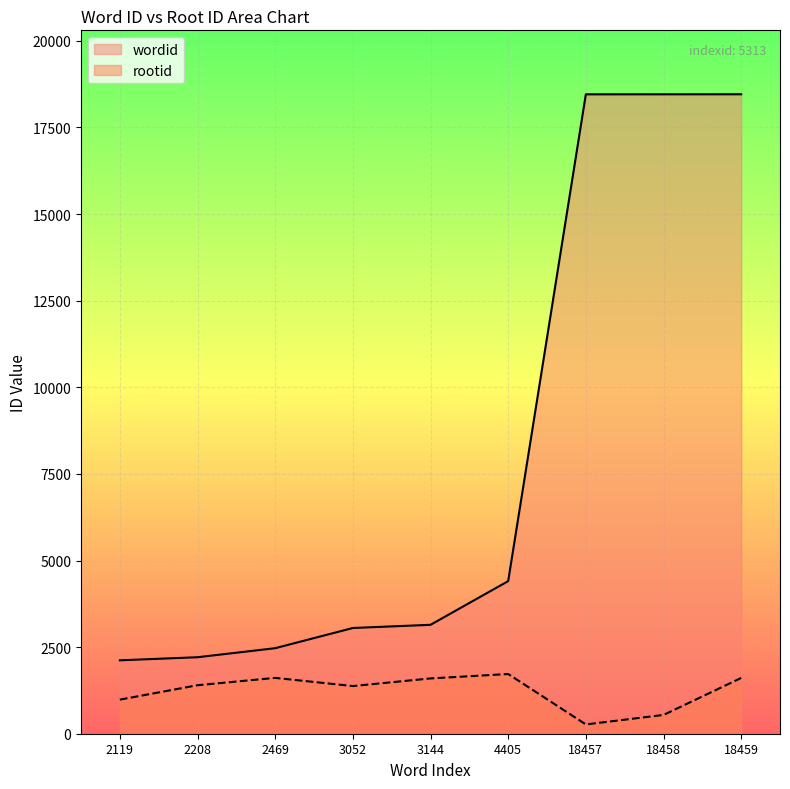

True or false: rootid and wordid intersect in this chart.

False